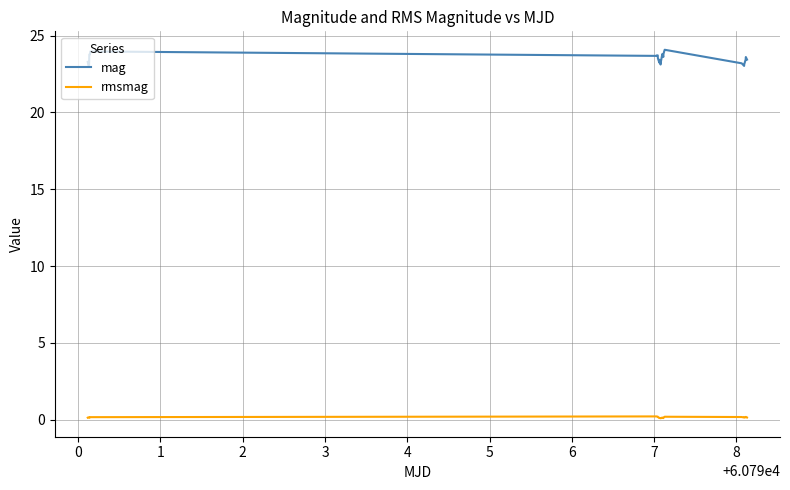

Which series has the largest range (max minus min)?

mag